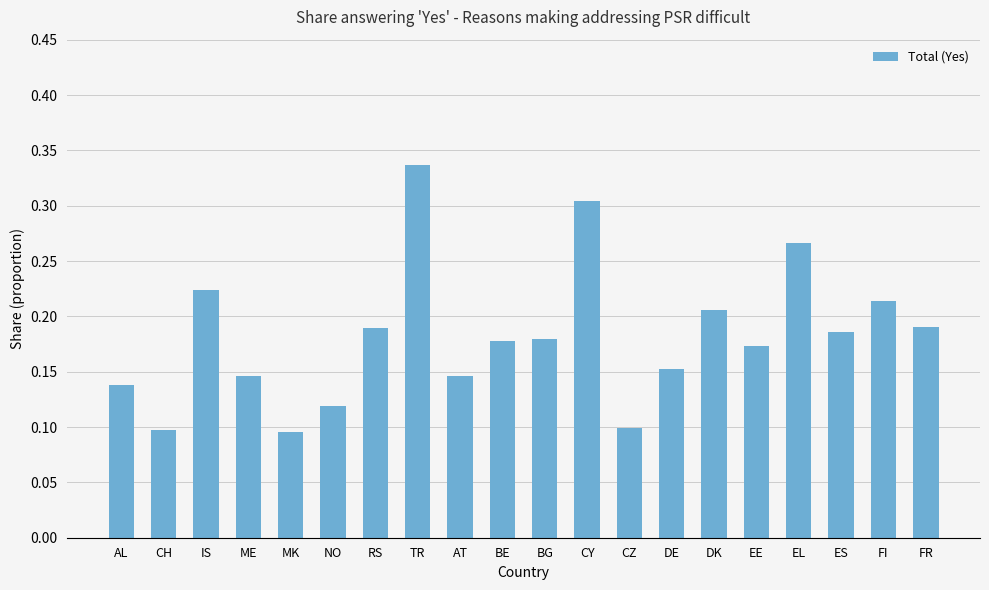

The chart shows a value of 0.1 at TR. True or false?

False